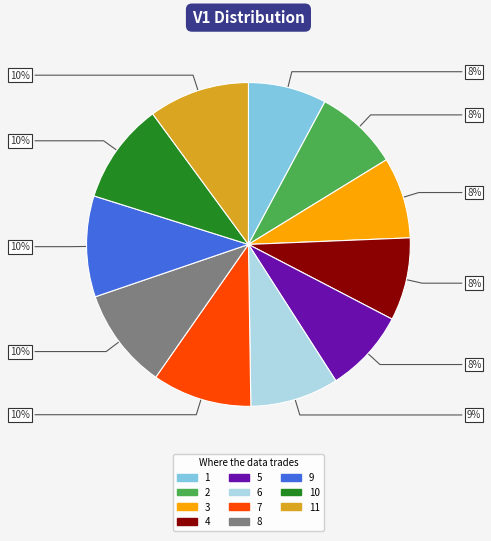

Combined, do 7 and 1 account for over 50%?

No